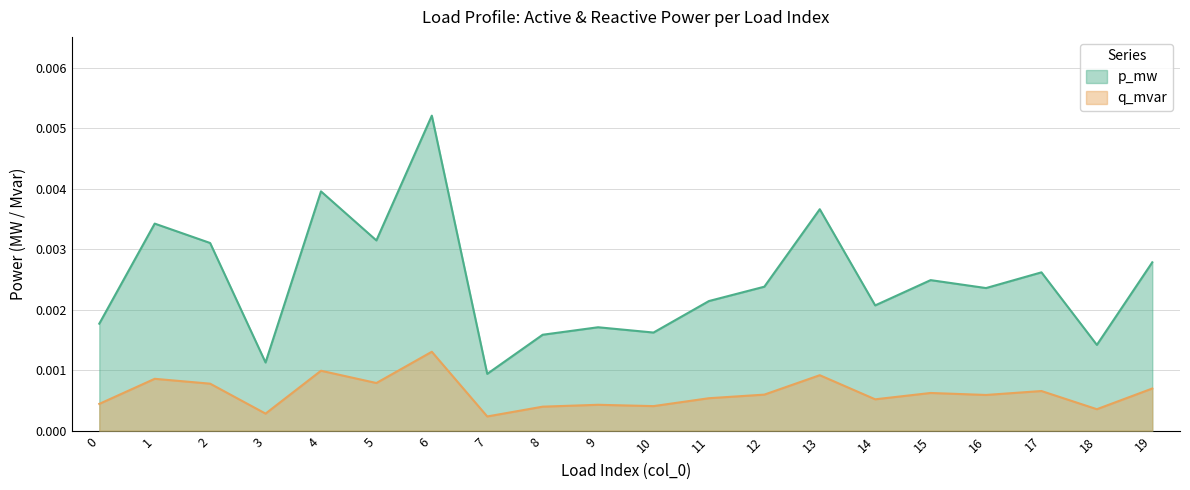

List the series in order of their overall mean, highest first.

p_mw, q_mvar